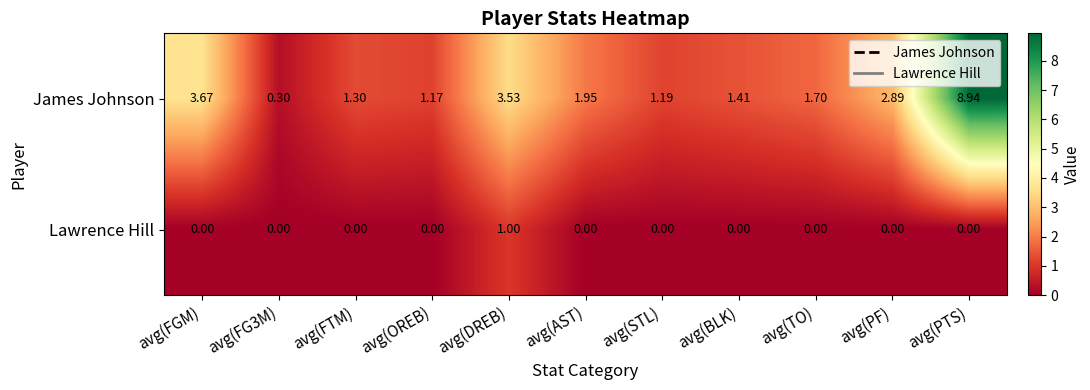

At how many categories does at least one series exceed 4?

1